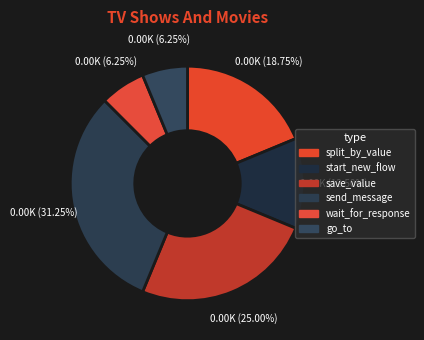

To the nearest percent, what is the combined percentage of wait_for_response and save_value?

31%